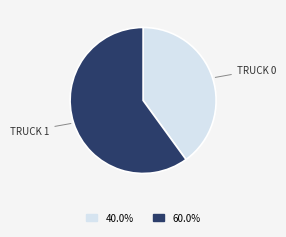

Is there any slice that represents more than half of the pie?

Yes